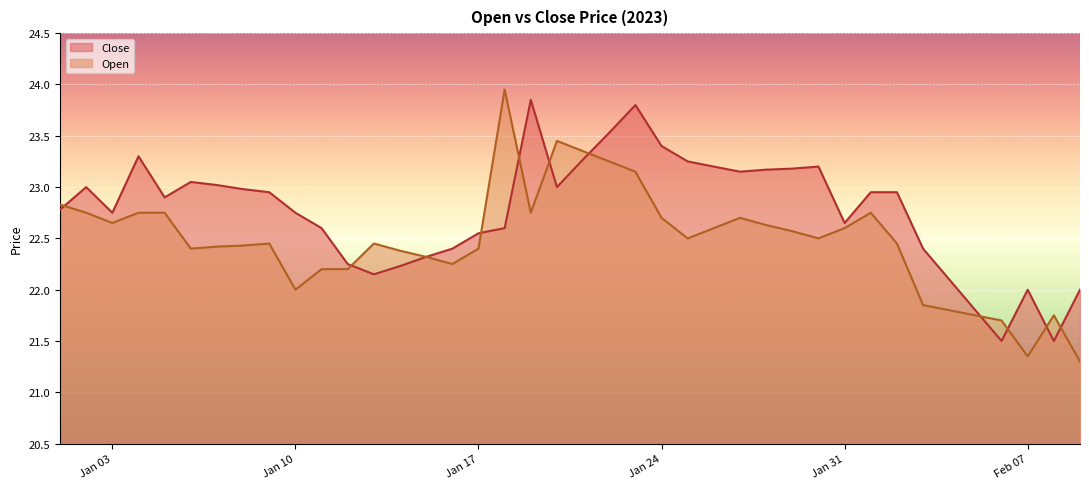

Rank the series by their average value, from highest to lowest.

Close, Open